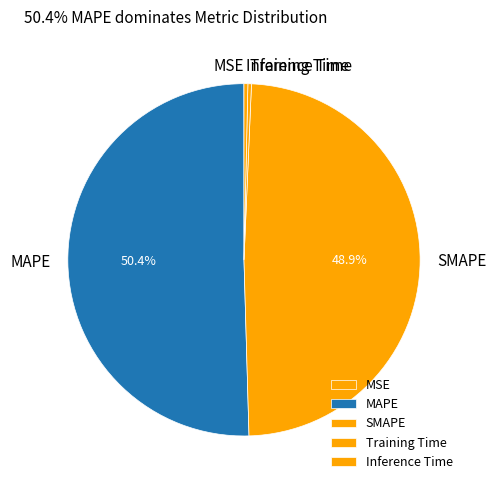

Combined, do Inference Time and SMAPE account for over 50%?

No